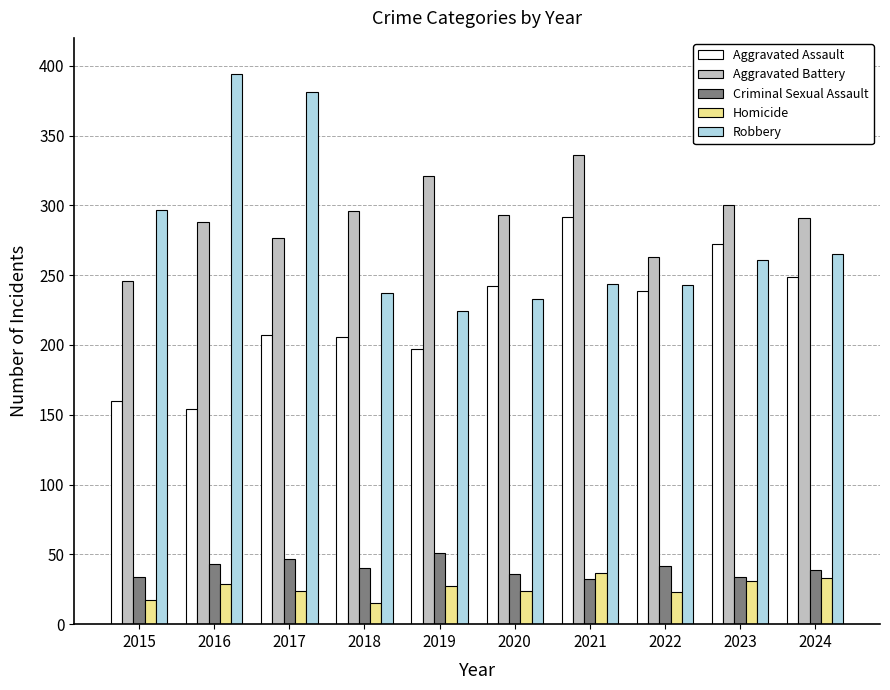

At which category does the chart reach its peak across all series?

2016